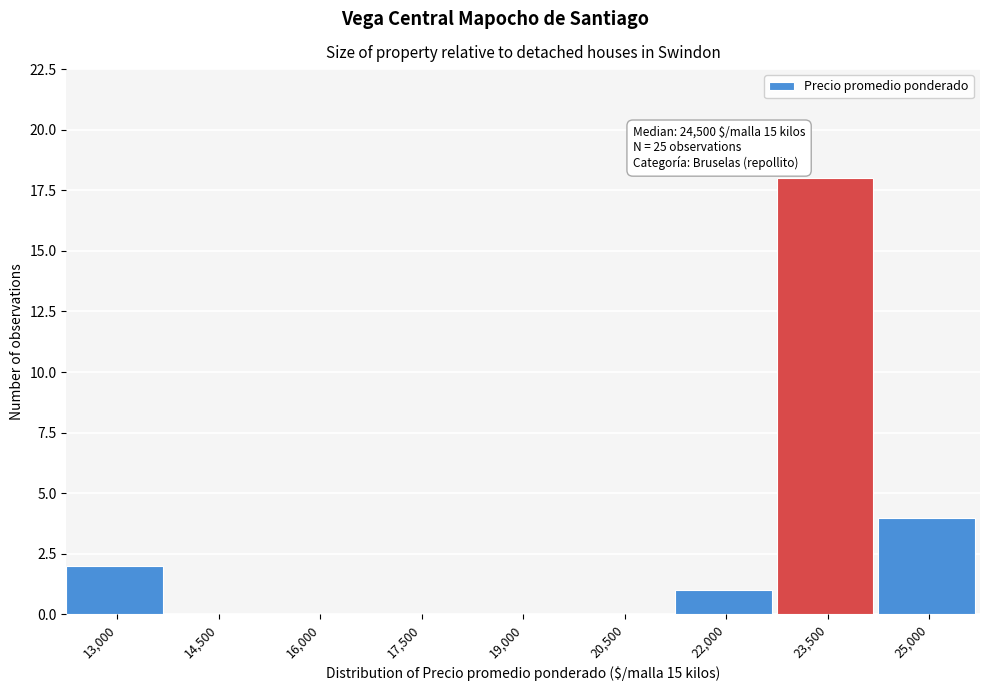

Reading left to right, list all the values displayed in this chart.

13,000=2	14,500=0	16,000=0	17,500=0	19,000=0	20,500=0	22,000=1	23,500=18	25,000=4